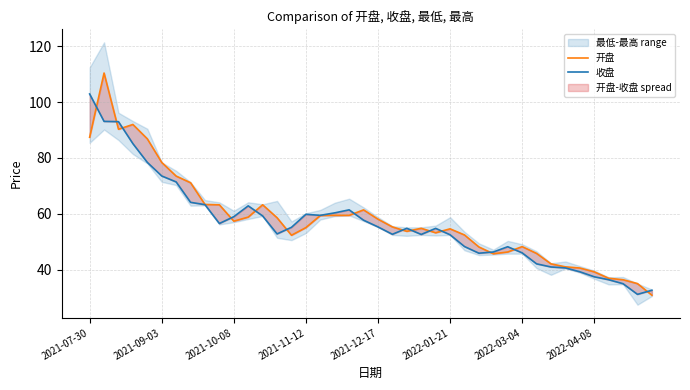

Where is the first local minimum for 开盘?

2021-10-08